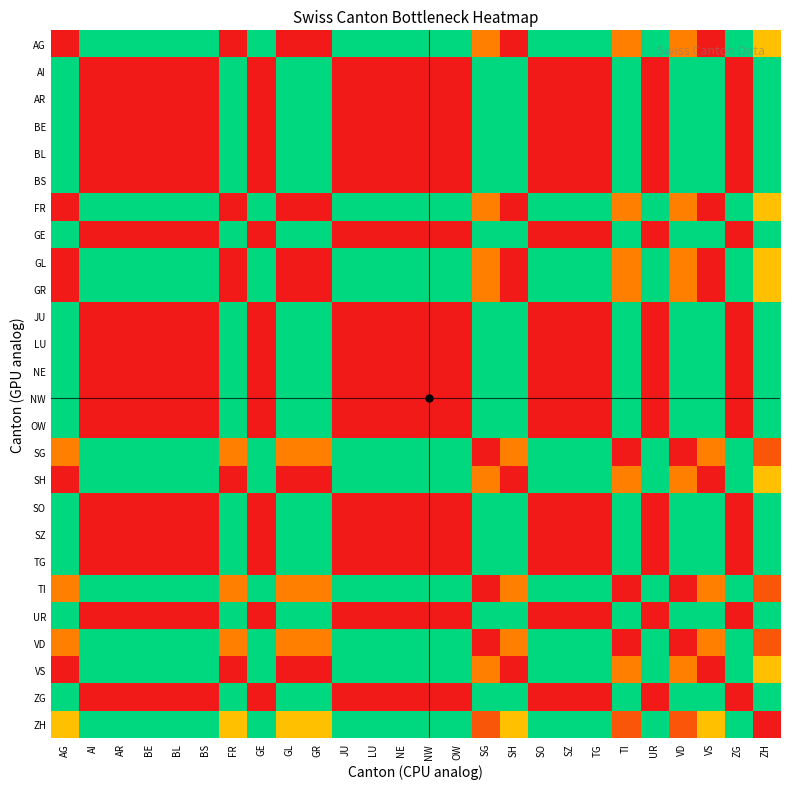

What is the spread (max minus min) of values at SO?

1.0